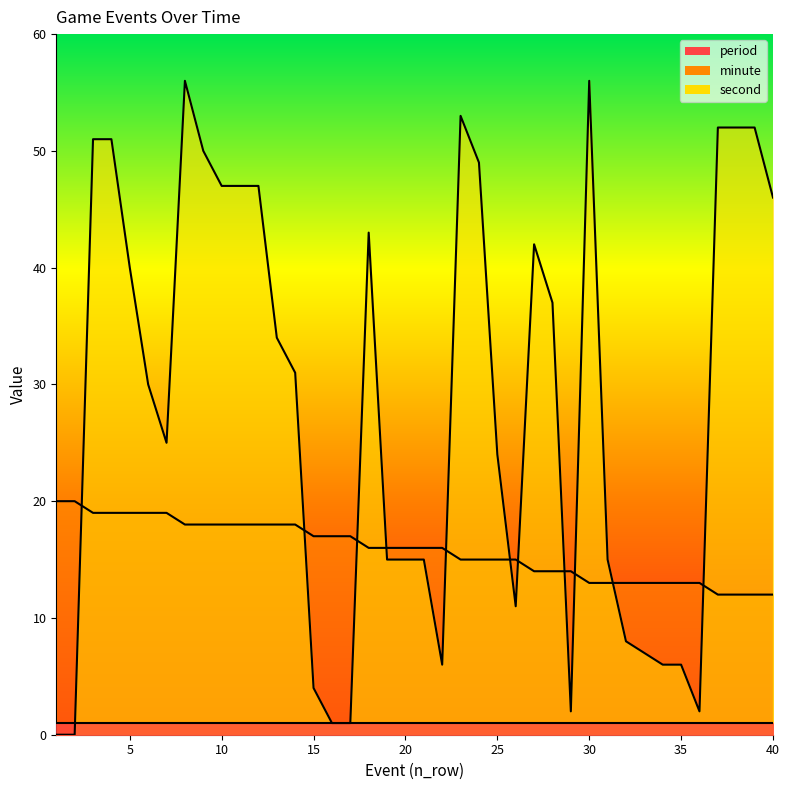

What is the value of the second point at the 15th from the left?

4